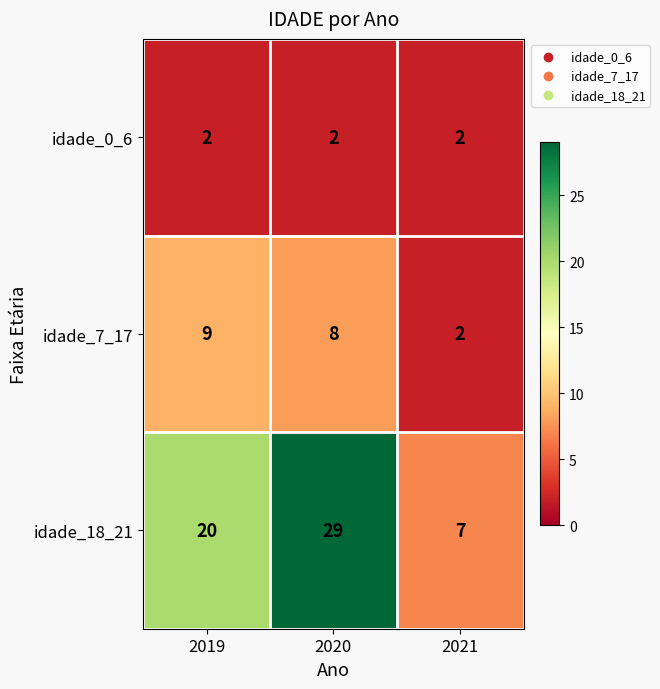

Is the value of idade_18_21 at 2020 greater than the value of idade_7_17 at 2021?

Yes